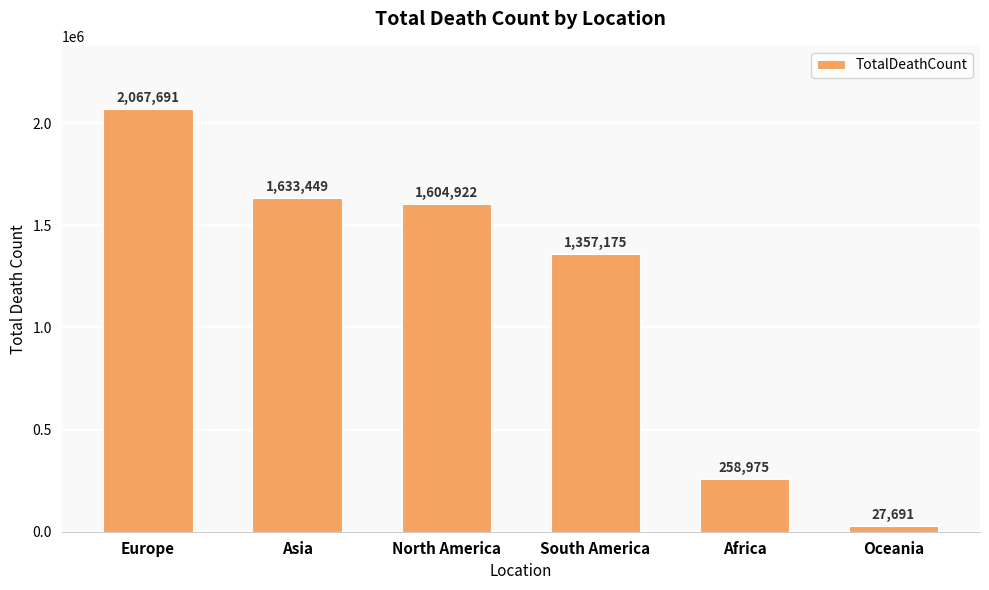

How many data points does each series have?

6